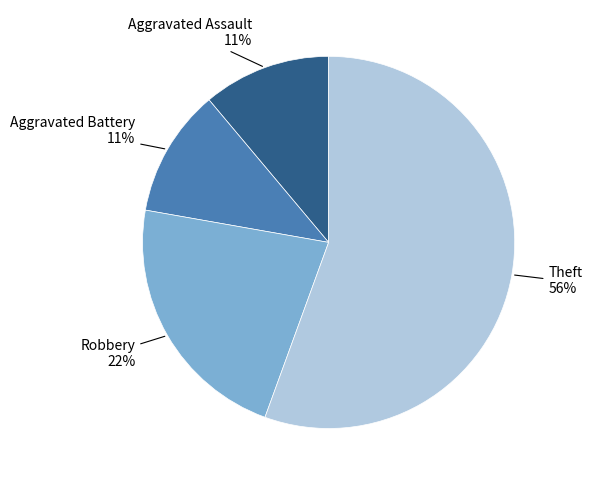

Is there a majority slice in this chart?

Yes